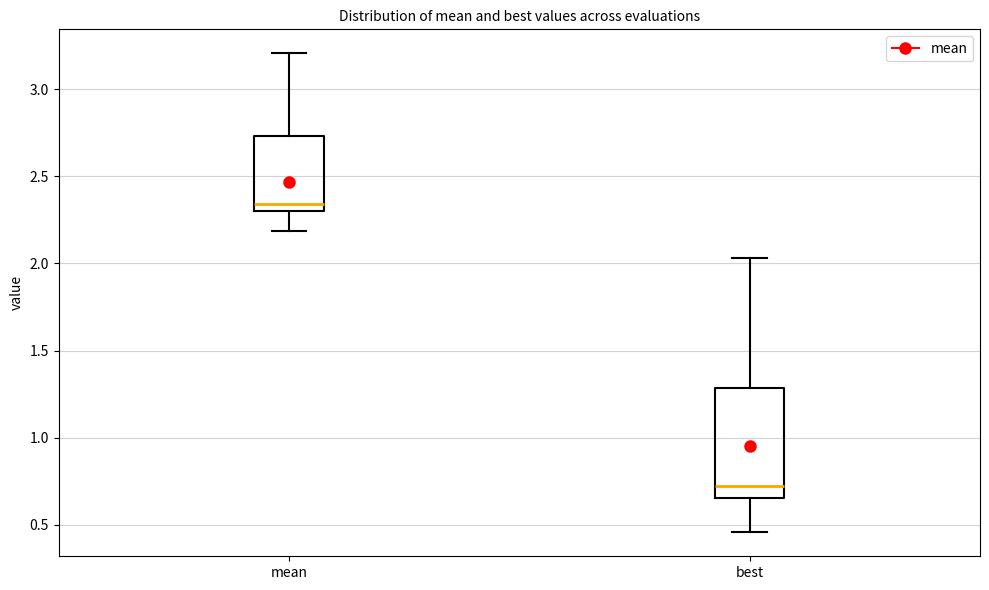

Reading left to right, transcribe this box plot: for each box, give where its median line is, the range the box spans, and where its two whiskers end, as read against the y-axis. The values are not printed on the chart, so give them approximately, as read against the axis.

mean: median 2.35, box 2.30 to 2.75, whiskers 2.20 to 3.20
best: median 0.70, box 0.65 to 1.30, whiskers 0.45 to 2.05